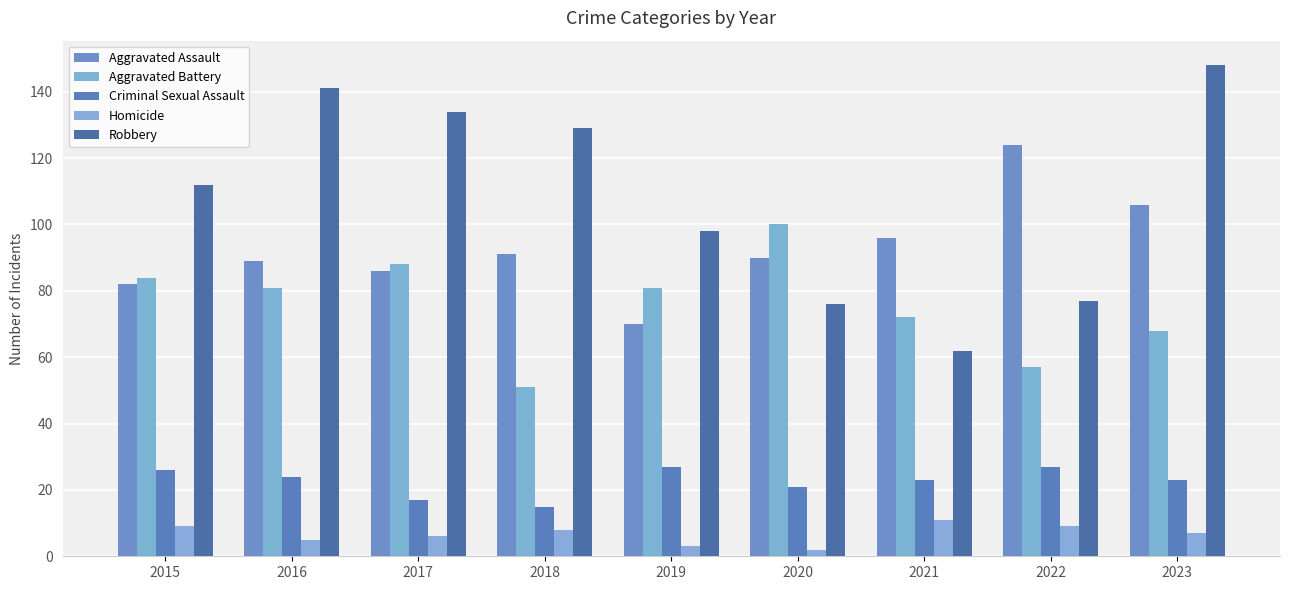

Is the value of Homicide at 2016 greater than the value of Robbery at 2022?

No